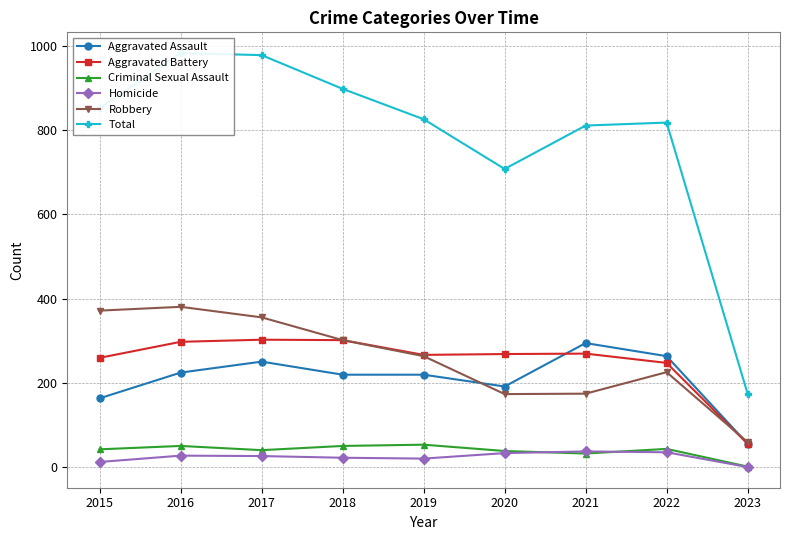

List the labels in order of Aggravated Battery value, largest first.

2017, 2018, 2016, 2021, 2020, 2019, 2015, 2022, 2023